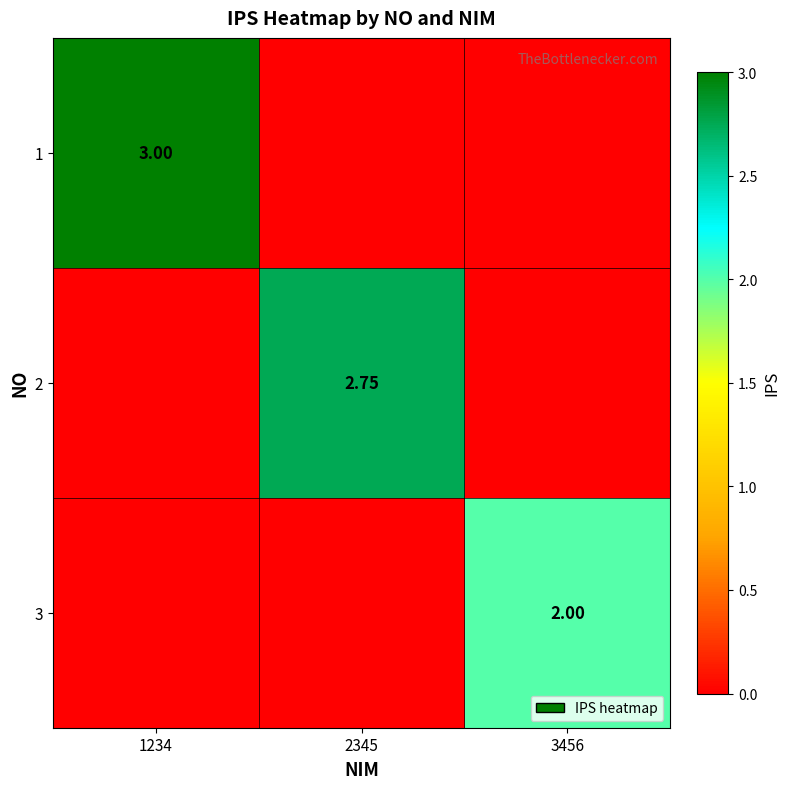

Is the value of 2 at 2345 greater than the value of 3 at 3456?

Yes